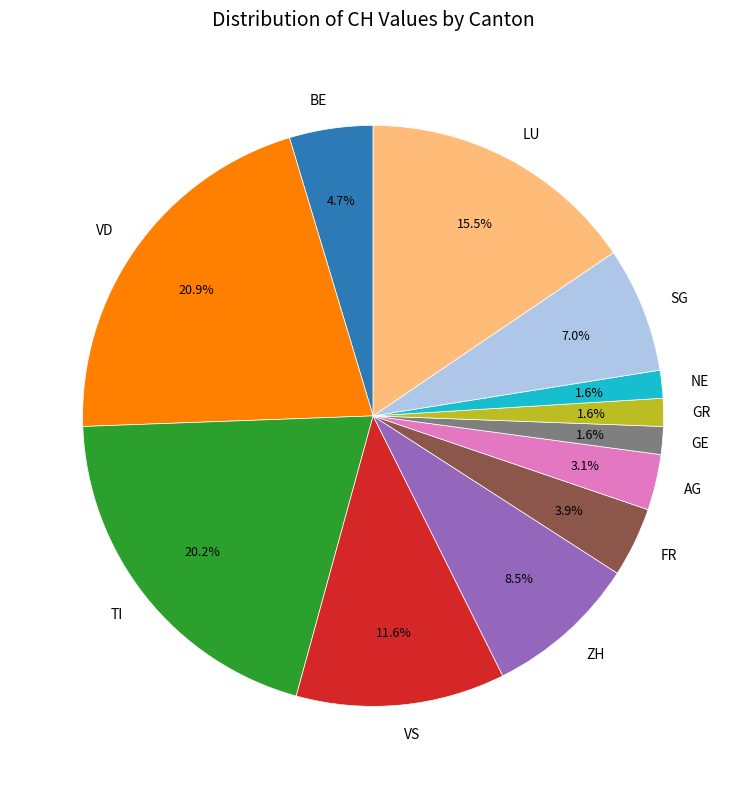

To the nearest percent, what percentage of the pie is VD?

21%